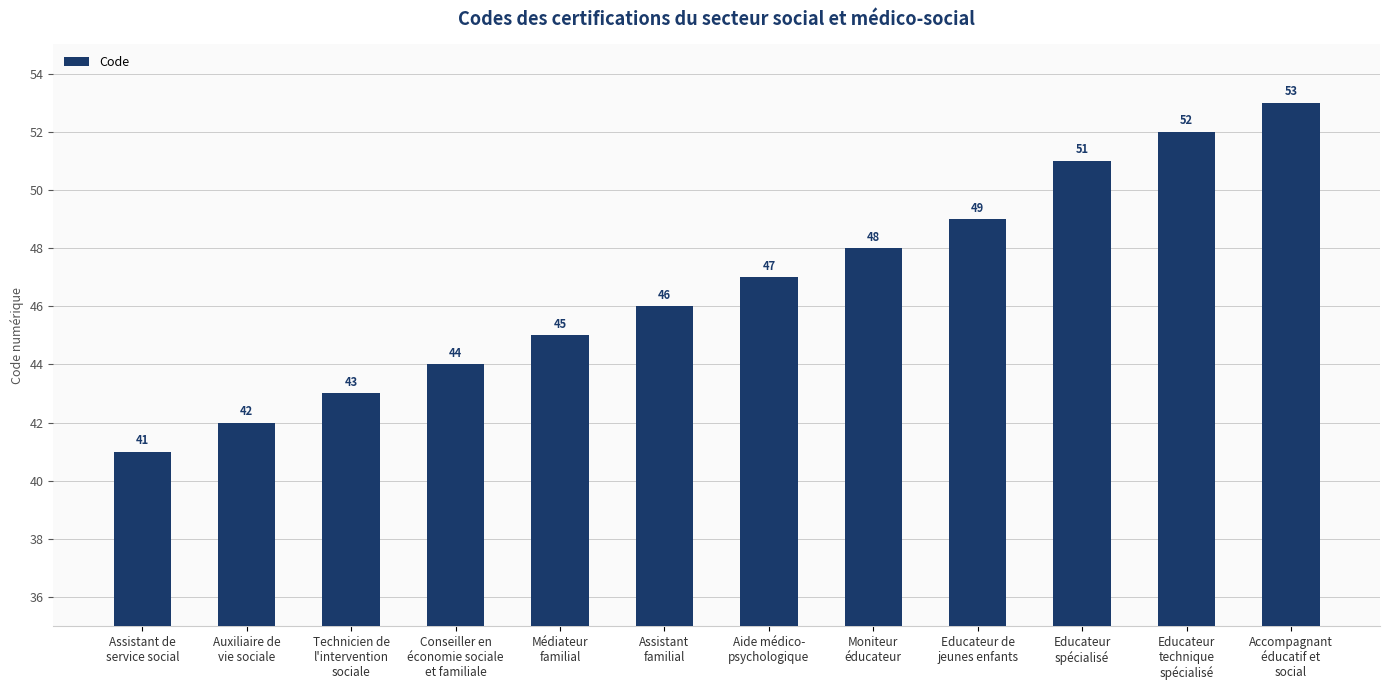

List the labels in order of value, smallest first.

Assistant de
service social, Auxiliaire de
vie sociale, Technicien de
l'intervention
sociale, Conseiller en
économie sociale
et familiale, Médiateur
familial, Assistant
familial, Aide médico-
psychologique, Moniteur
éducateur, Educateur de
jeunes enfants, Educateur
spécialisé, Educateur
technique
spécialisé, Accompagnant
éducatif et
social